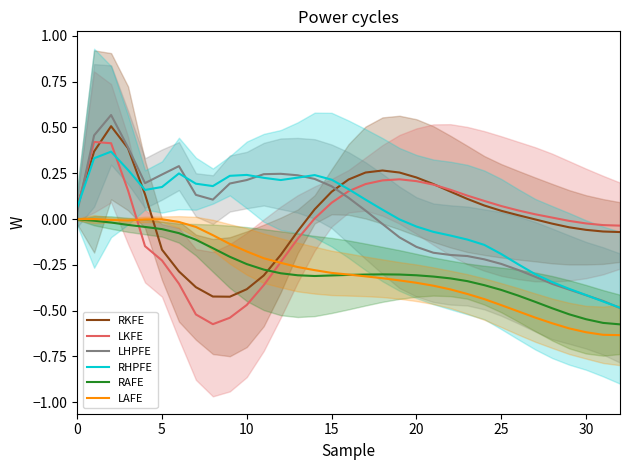

True or false: RHPFE has a value of 0.1 at 17.

True